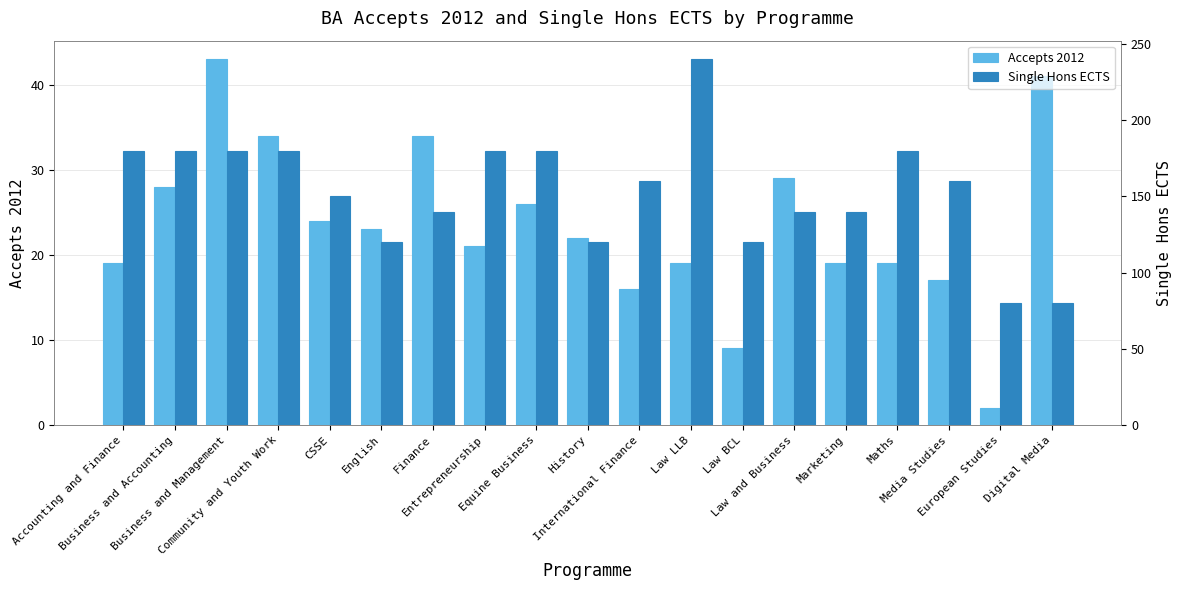

What is the difference between the second highest and second lowest values in the Accepts 2012 series?

32